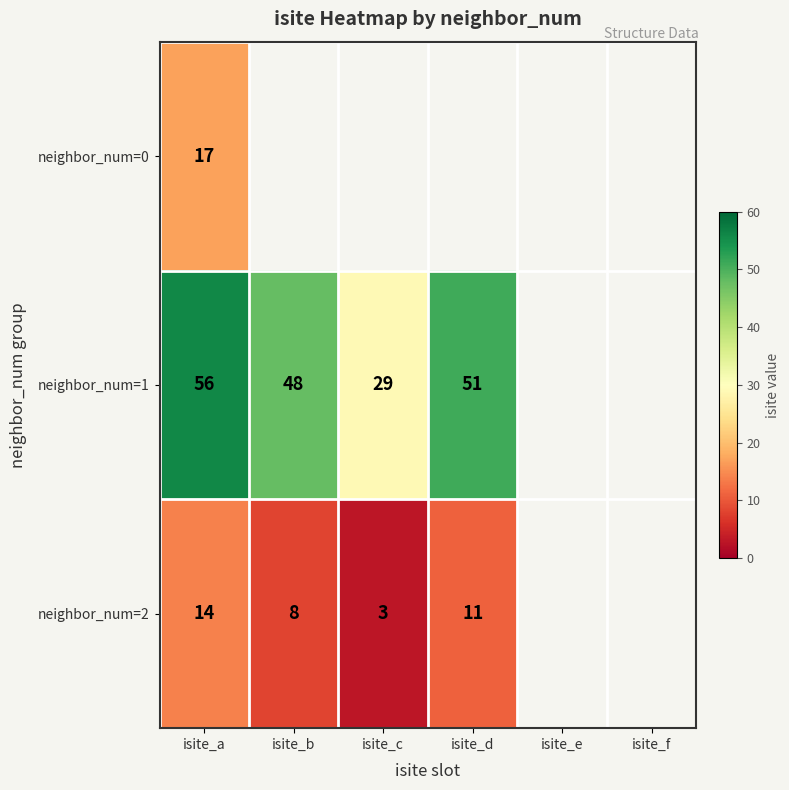

How many data points does each series have?

6